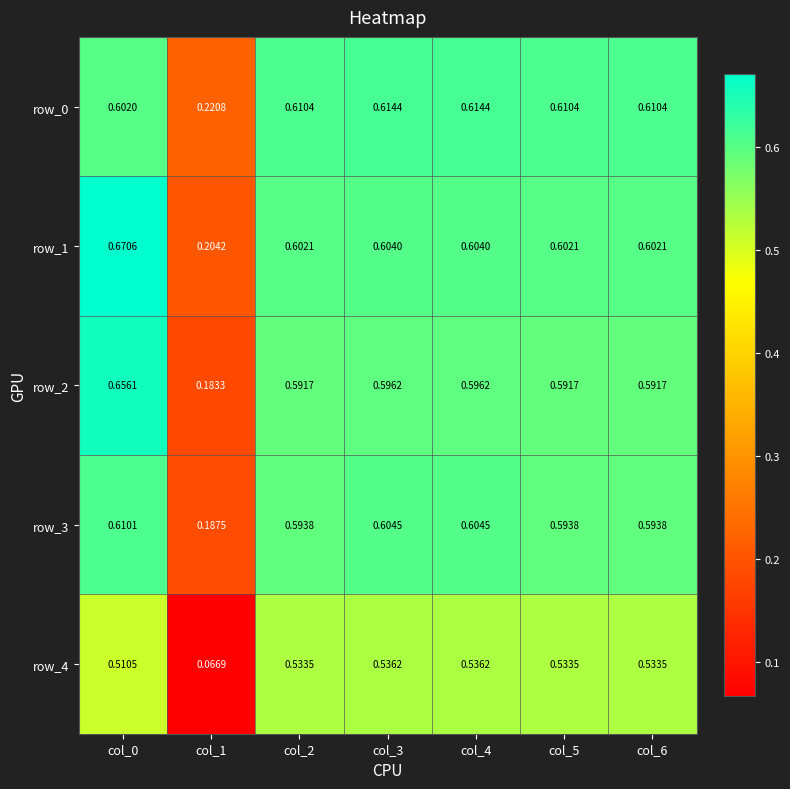

Is the value of row_4 at col_2 greater than the value of row_0 at col_6?

No